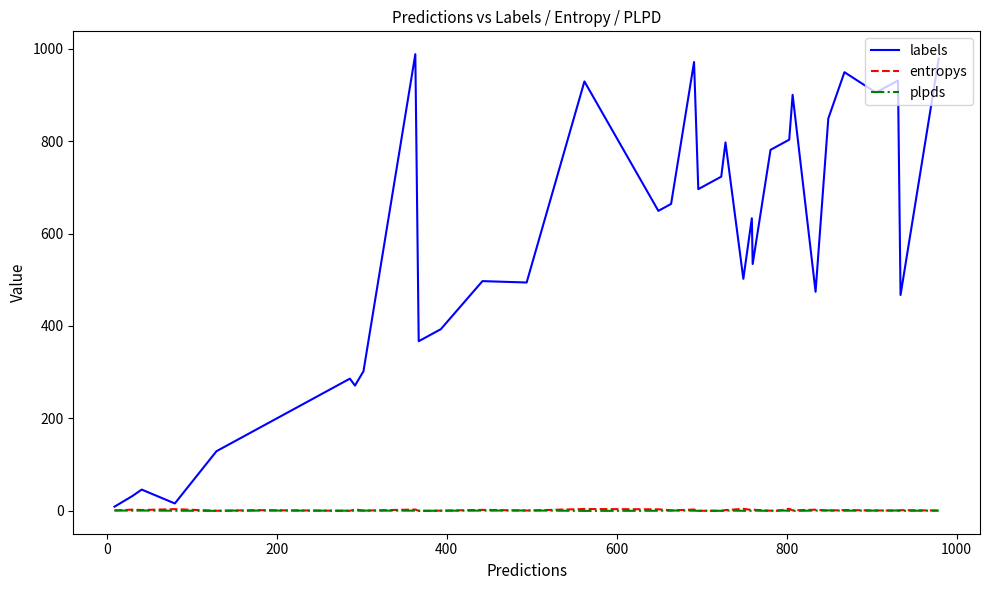

Which series has the largest total across all categories?

labels